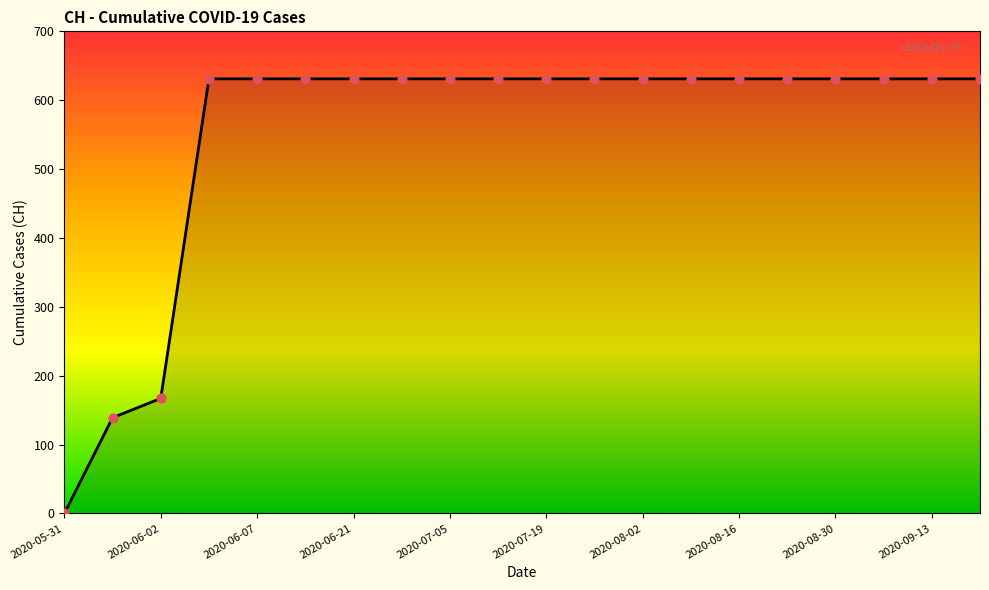

What is the difference between the maximum and minimum values?

631